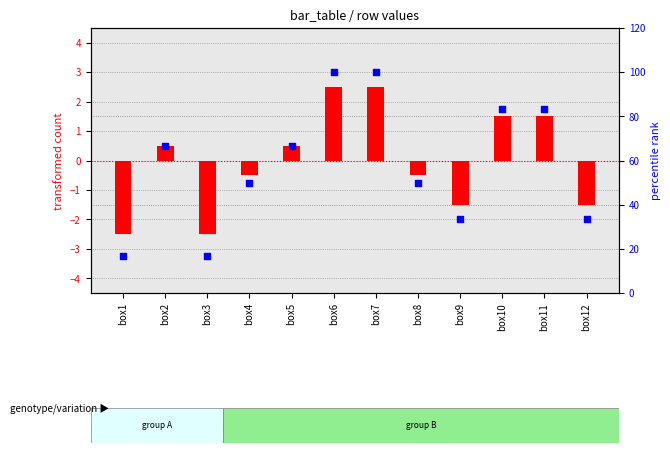

Which series has the widest spread of Y values?

percentile rank within the sample